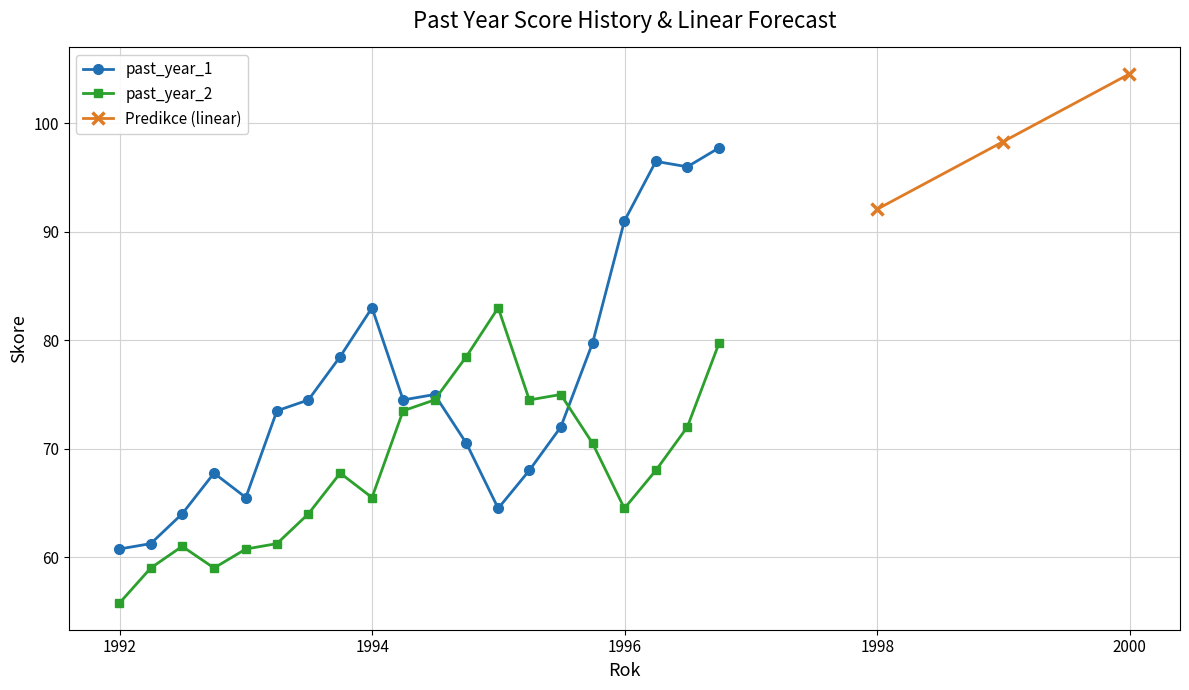

True or false: past_year_1 has more than 2 interior local peaks.

True